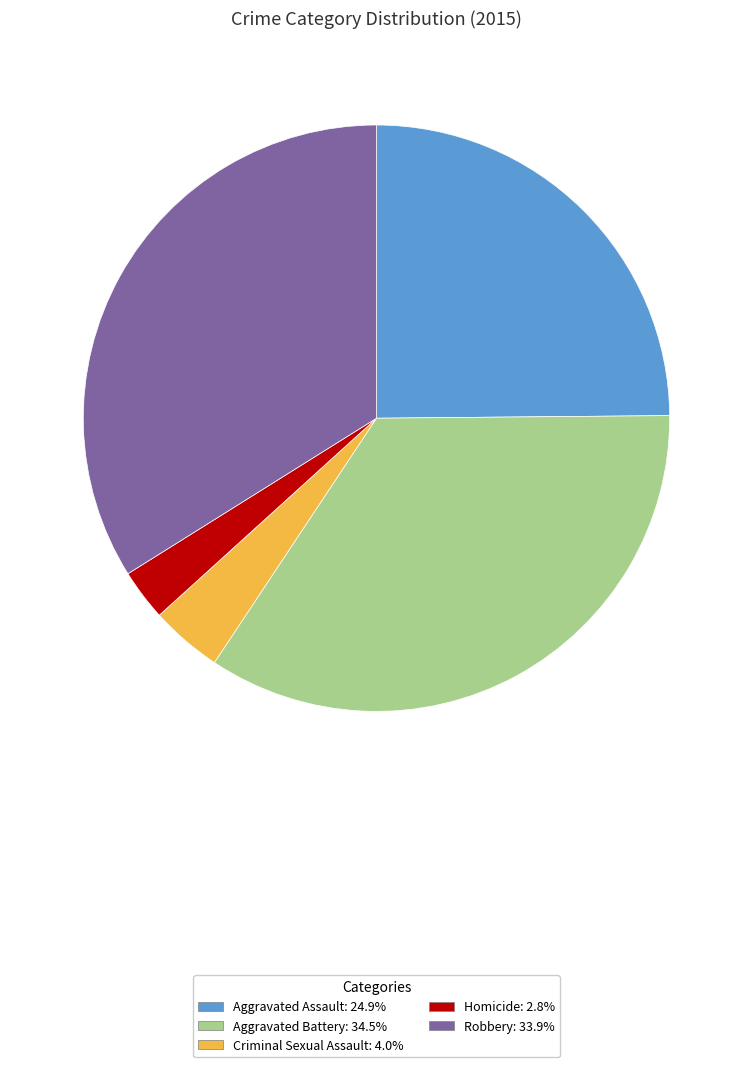

Approximately how many times larger is the value at Aggravated Assault compared to Robbery?

0.7